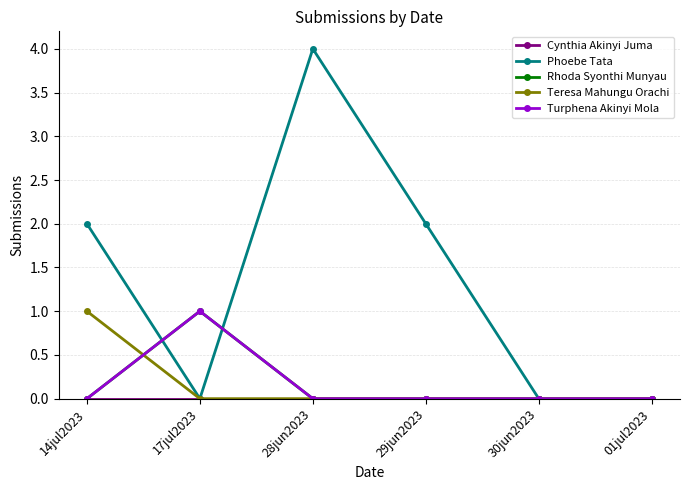

Between 30jun2023 and 01jul2023, which series saw the biggest shift?

Cynthia Akinyi Juma